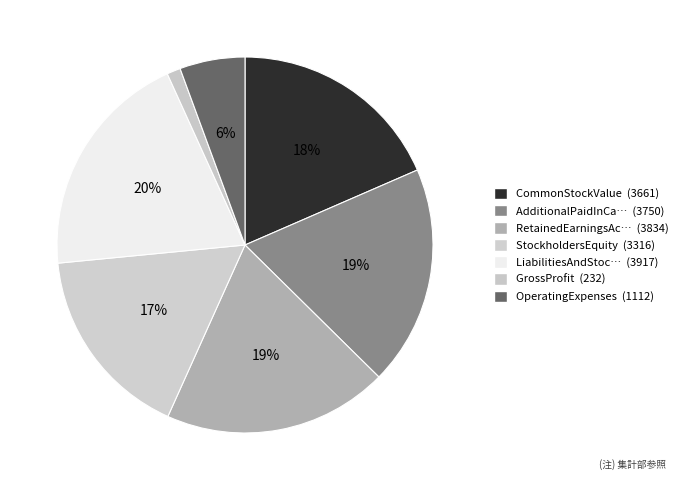

How many slices are in this pie chart?

7